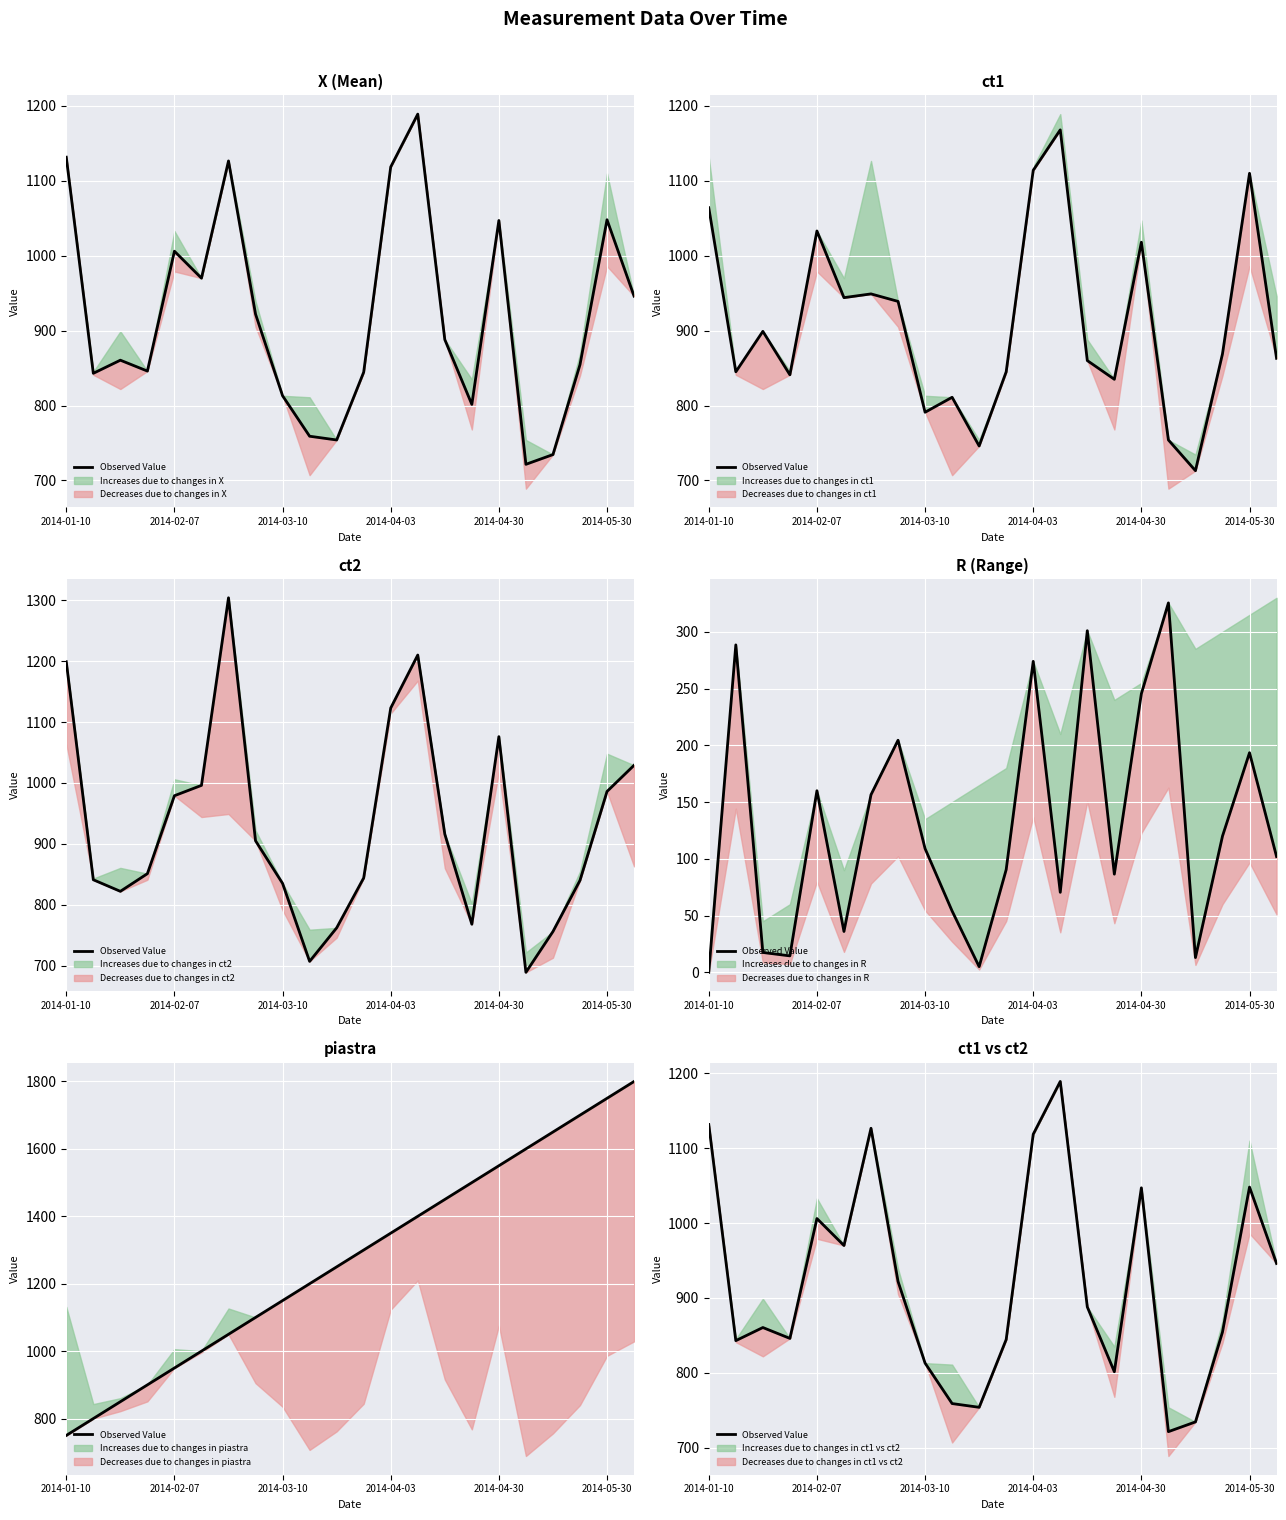

What is the difference between the maximum and second lowest values?

454.5